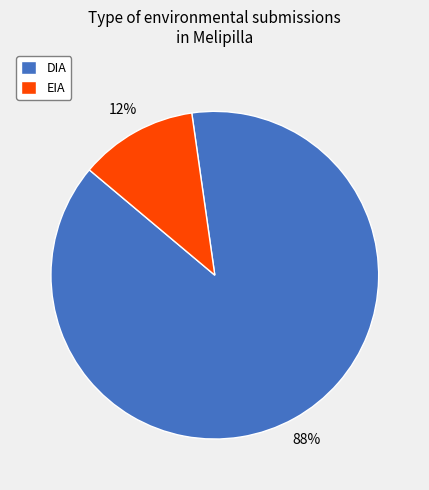

True or false: DIA accounts for 81% of the total.

False